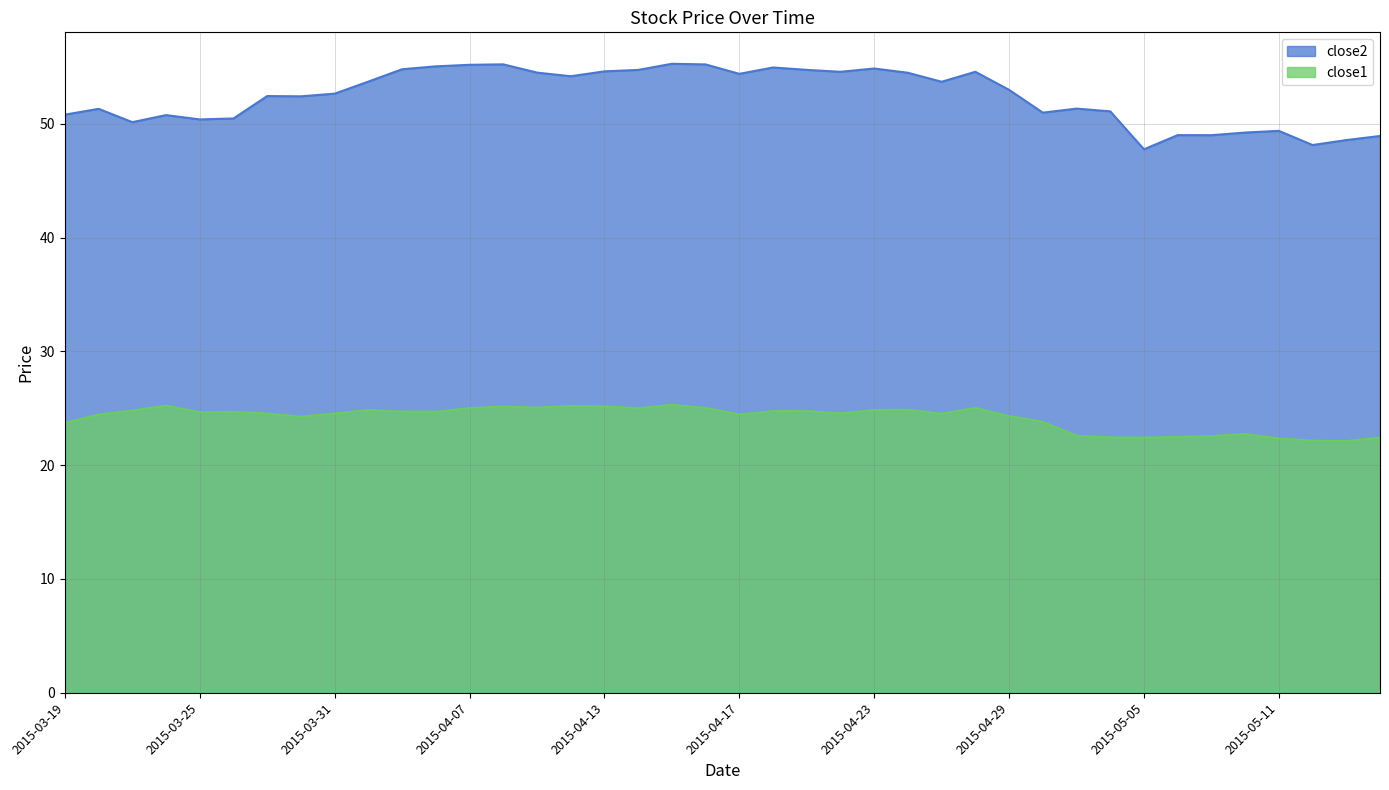

What are all the series names shown in the legend?

close2, close1